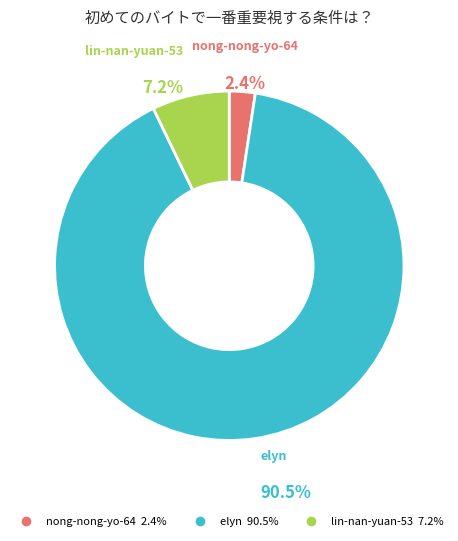

To the nearest percent, what is the combined percentage of lin-nan-yuan-53 and nong-nong-yo-64?

10%